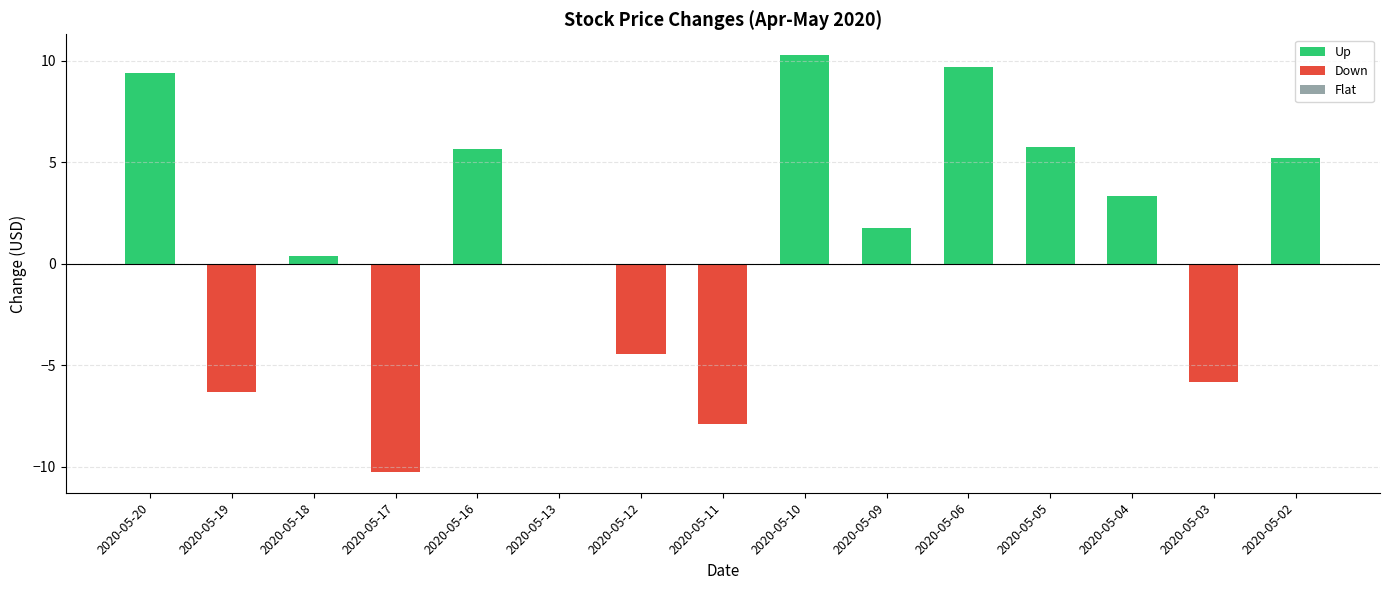

What is the minimum value shown in the chart?

-10.3